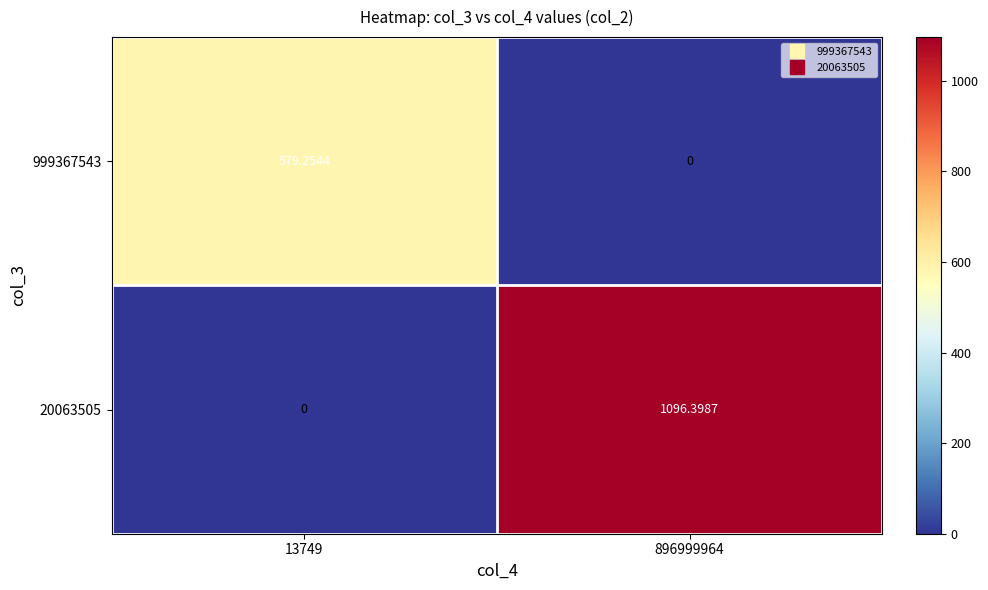

Which series has the largest range (max minus min)?

20063505